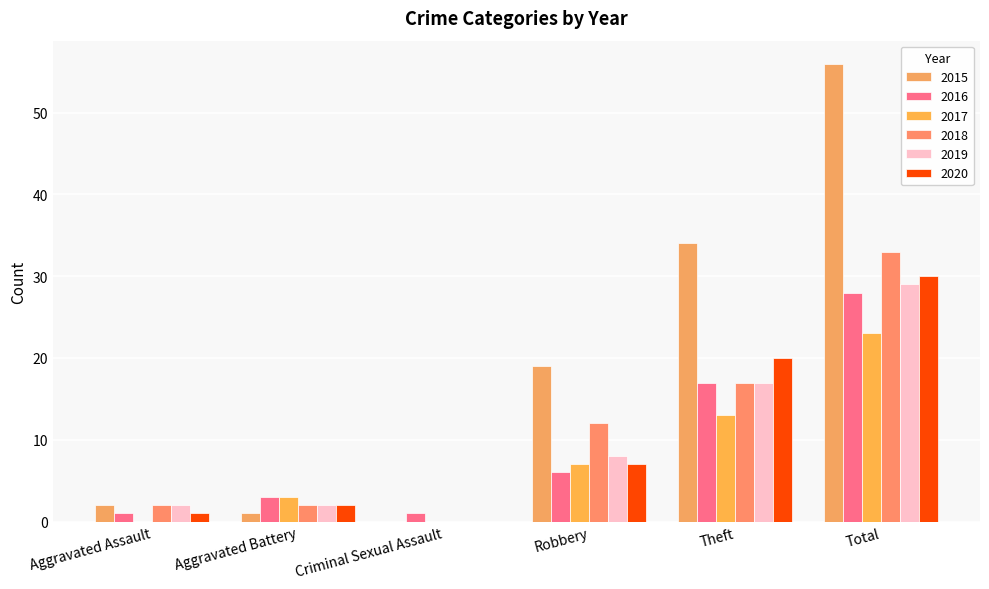

What is the total value across all series at Total?

199